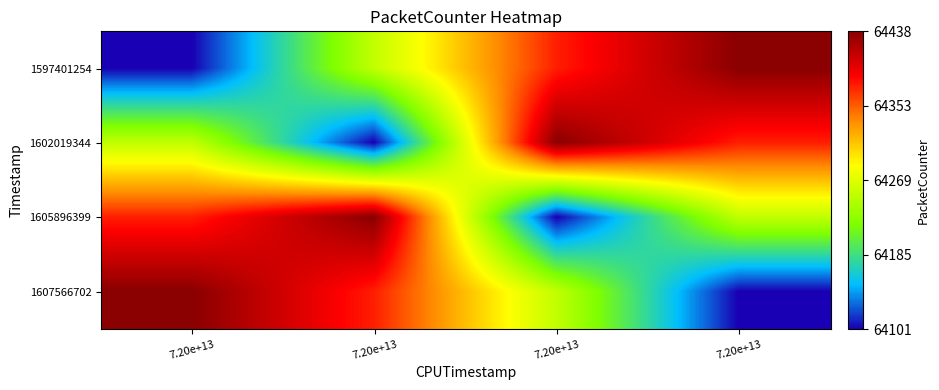

At which category is the sum across all series the highest?

7.20e+13